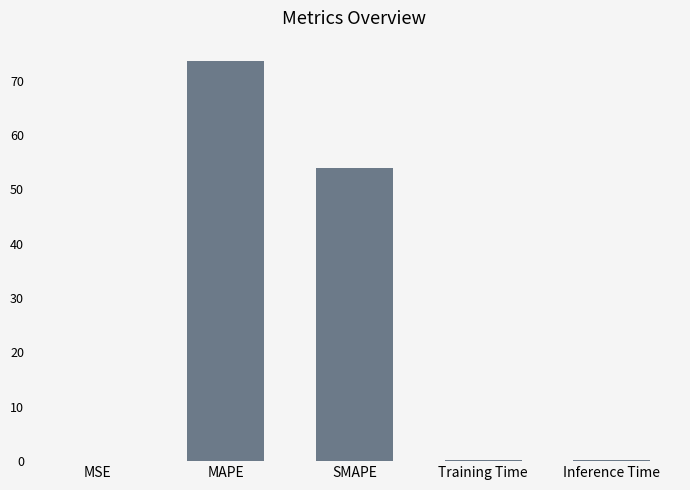

True or false: the data shows 83.7 at SMAPE.

False